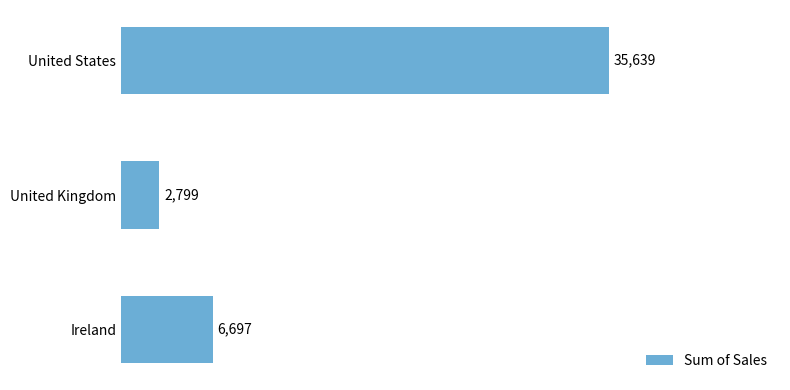

What is the difference between the maximum and second lowest values?

28942.0